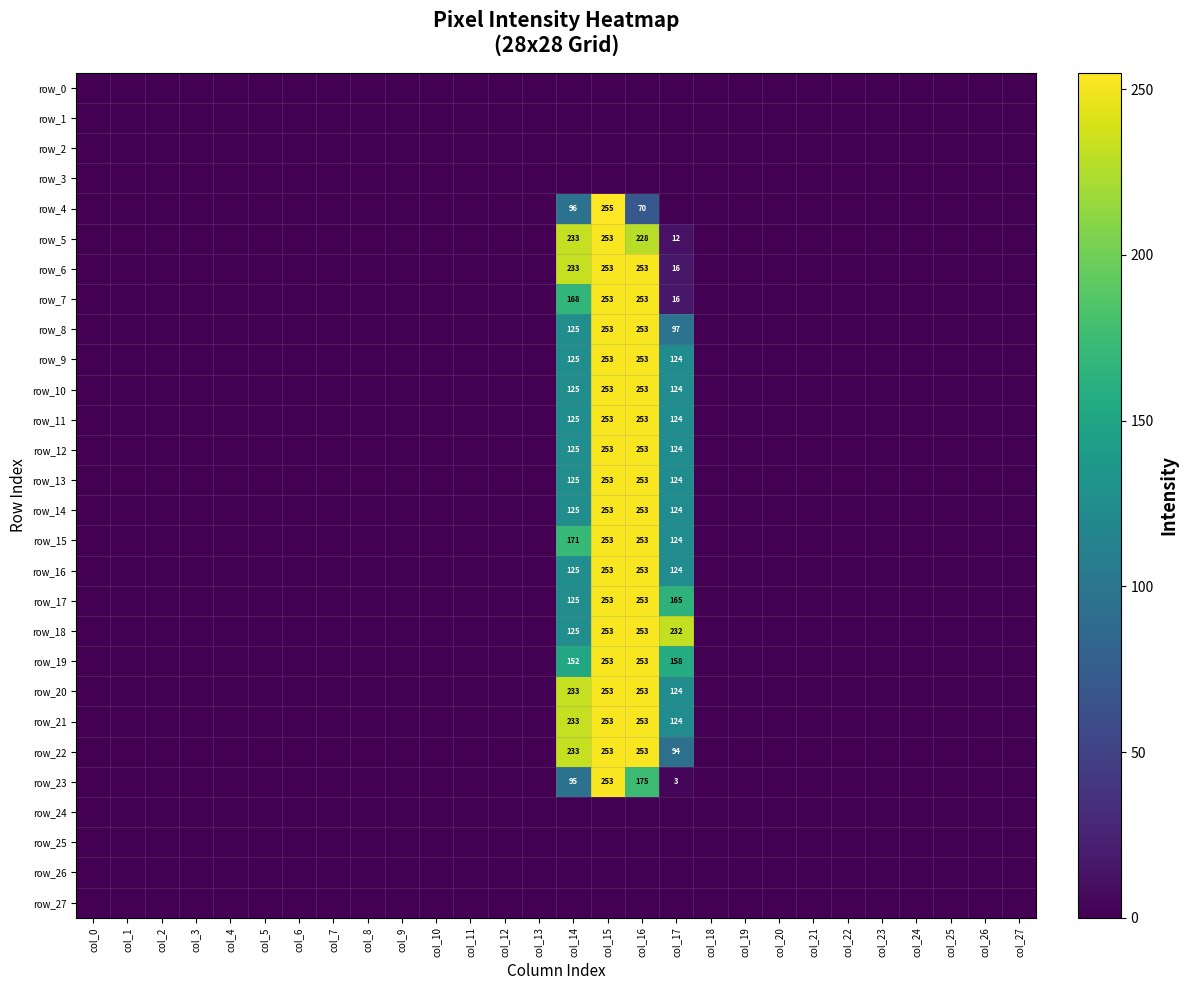

Which label corresponds to the largest value in the chart?

col_15